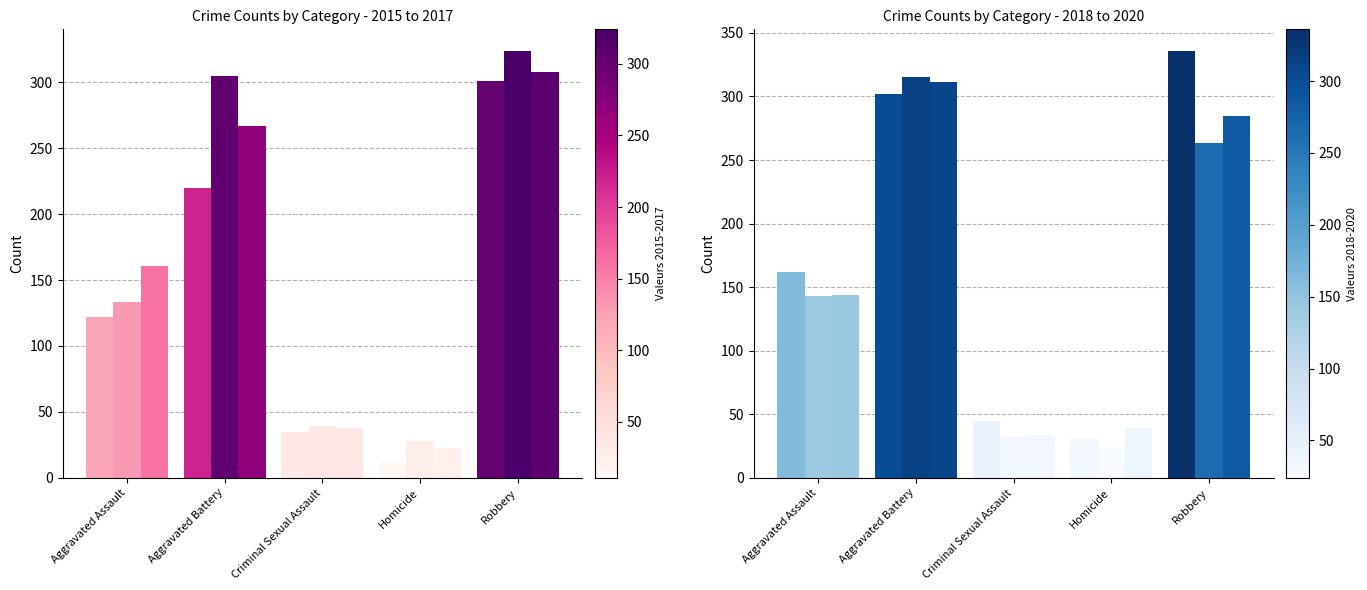

What value does the 2020 series have at Criminal Sexual Assault, to the nearest 5?

35